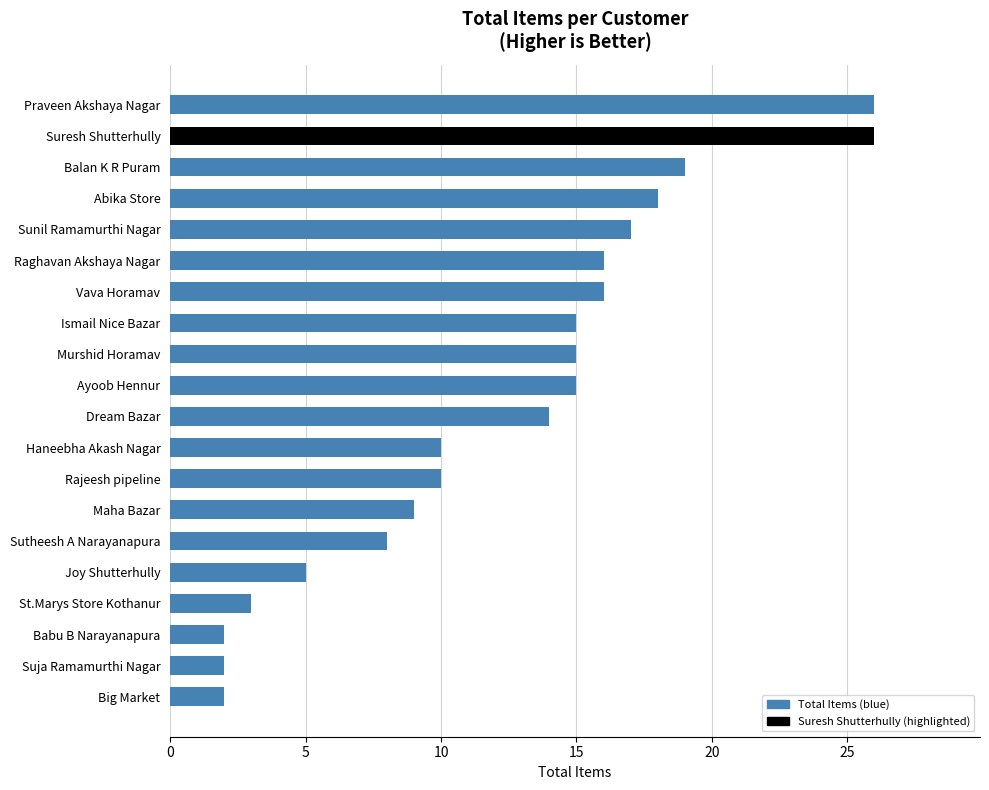

Are the bars grouped side by side (vs. stacked)?

No